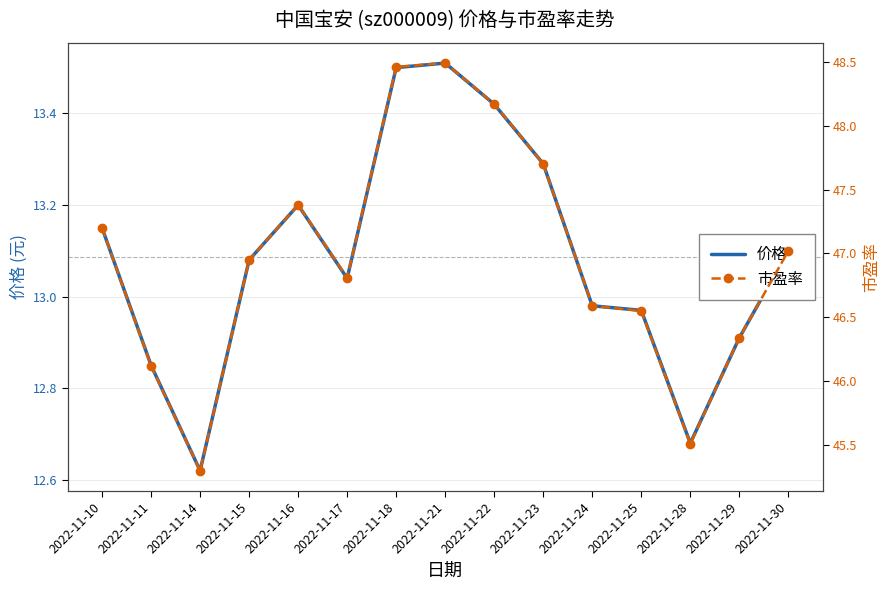

Reading right to left, extract all data points from this chart.

价格: 2022-11-30=13.1	2022-11-29=12.9	2022-11-28=12.7	2022-11-25=13.0	2022-11-24=13.0	2022-11-23=13.3	2022-11-22=13.4	2022-11-21=13.5	2022-11-18=13.5	2022-11-17=13.0	2022-11-16=13.2	2022-11-15=13.1	2022-11-14=12.6	2022-11-11=12.8	2022-11-10=13.2
市盈率: 2022-11-30=47.0	2022-11-29=46.3	2022-11-28=45.5	2022-11-25=46.5	2022-11-24=46.6	2022-11-23=47.7	2022-11-22=48.2	2022-11-21=48.5	2022-11-18=48.5	2022-11-17=46.8	2022-11-16=47.4	2022-11-15=47.0	2022-11-14=45.3	2022-11-11=46.1	2022-11-10=47.2